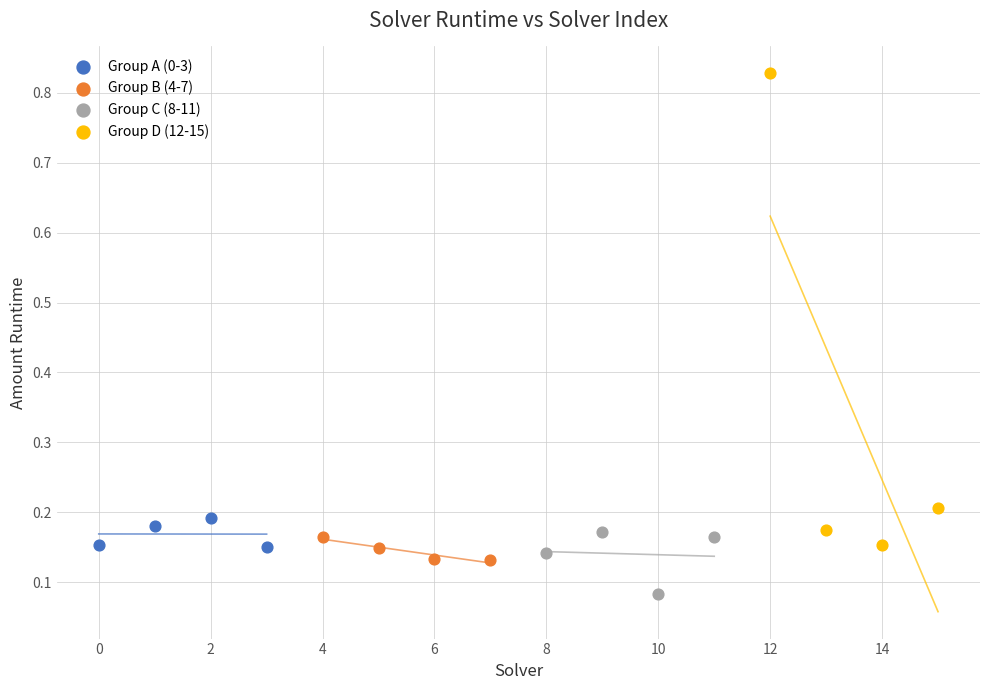

Which series reaches the minimum Y coordinate?

Group C (8-11)